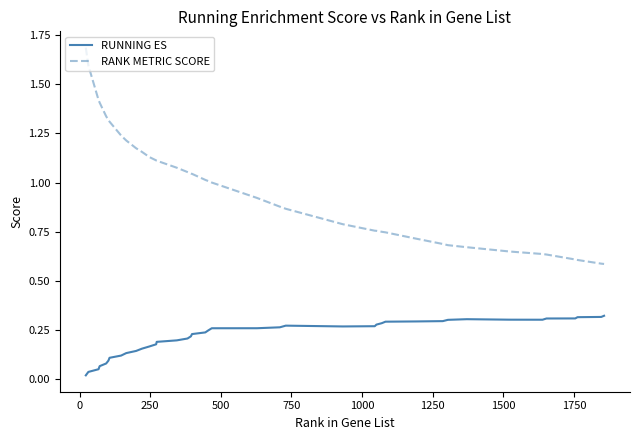

Which series has the largest total across all categories?

RANK METRIC SCORE